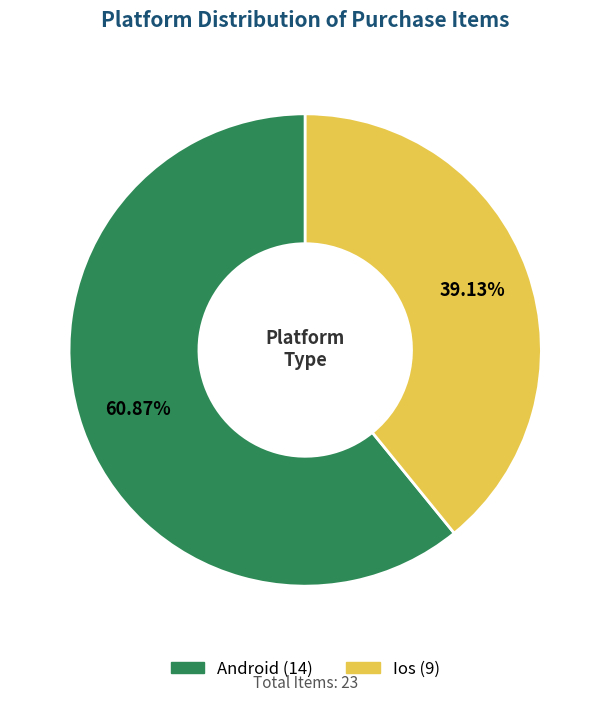

Is there a majority slice in this chart?

Yes